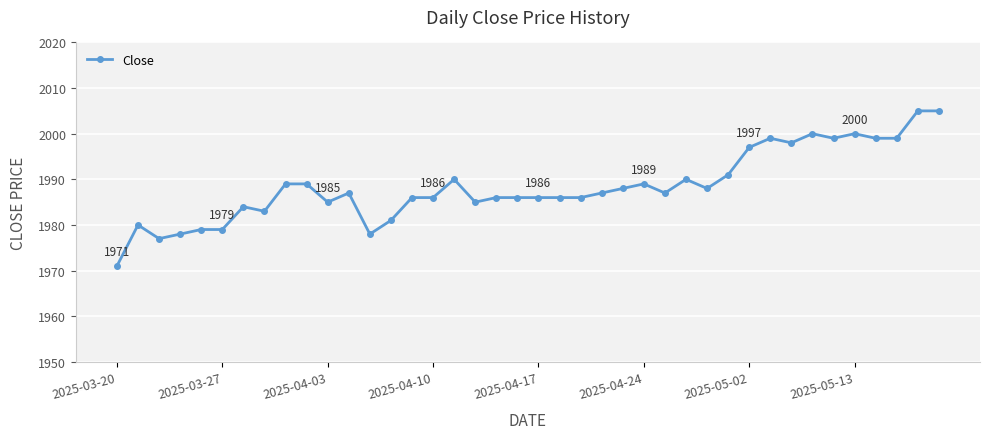

What is the sum of all values?

79538